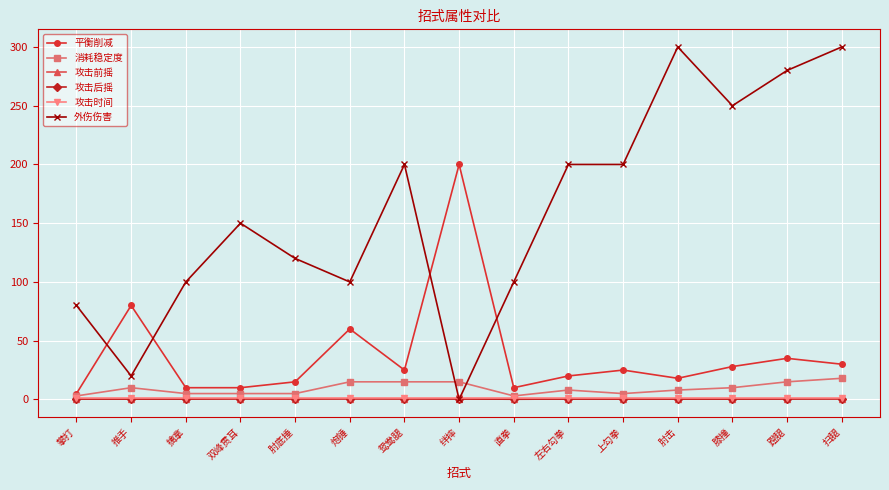

What is the value of the 攻击时间 point at the 11th from the left?

1.0